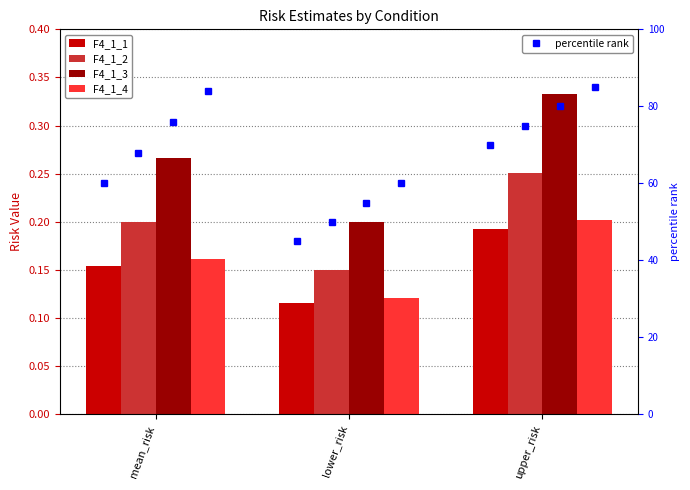

What is the sum of the F4_1_4 values at upper_risk and mean_risk?

0.4